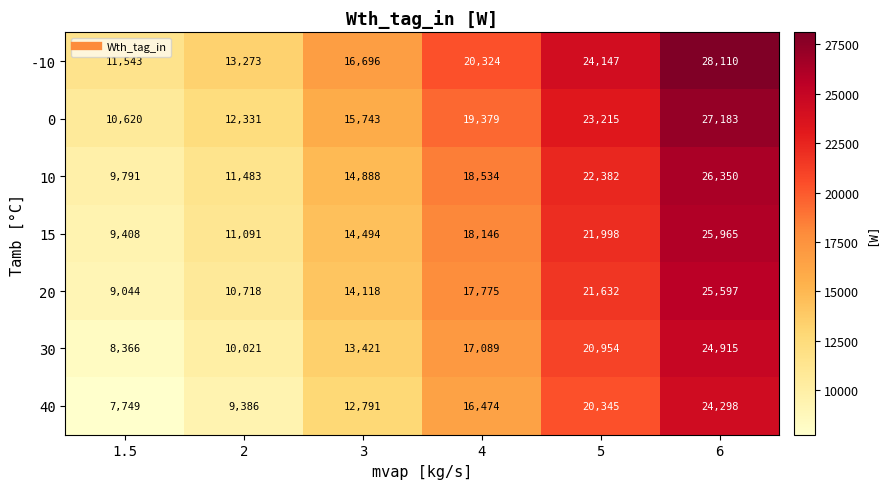

What is the sum of all 10 values?

103428